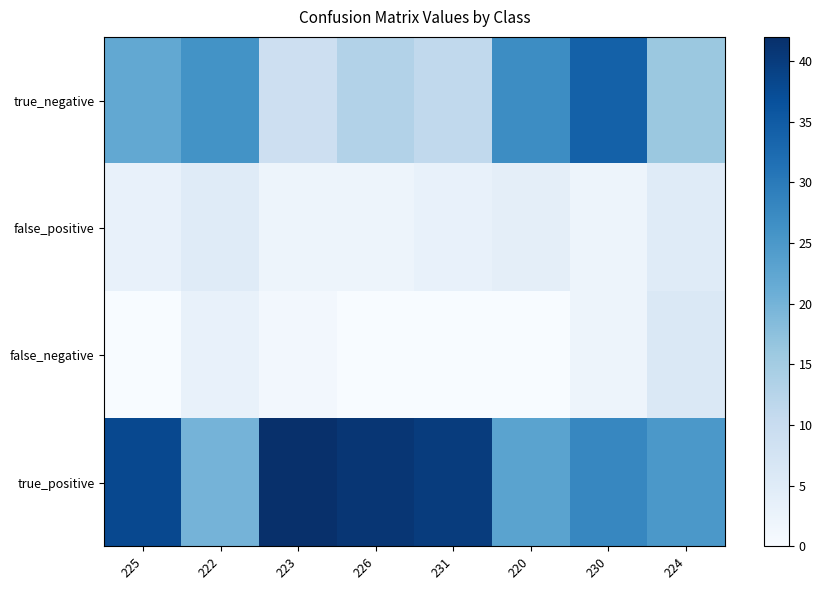

Which series has the largest range (max minus min)?

true_negative